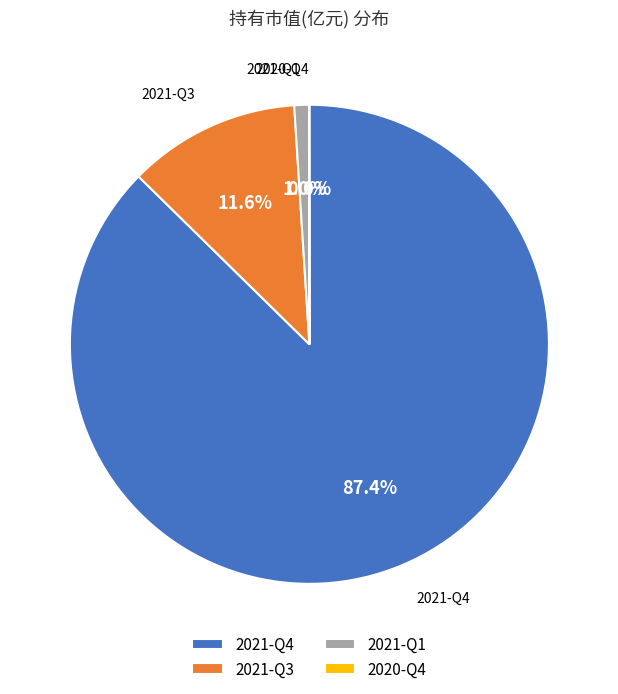

To the nearest percent, what percentage of the pie is 2021-Q1?

1%